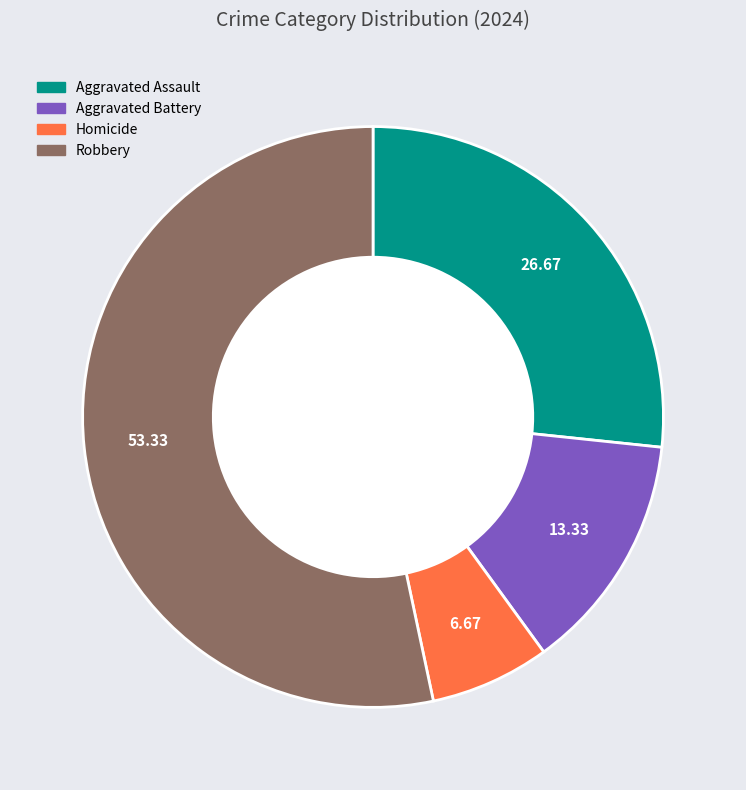

Does any single category account for the majority?

Yes